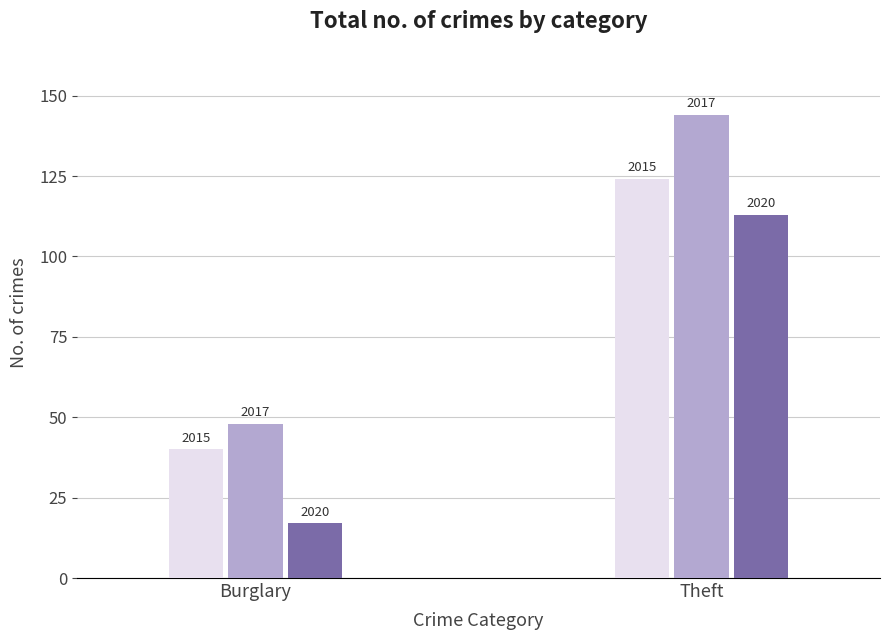

How many bars are there in each group?

3